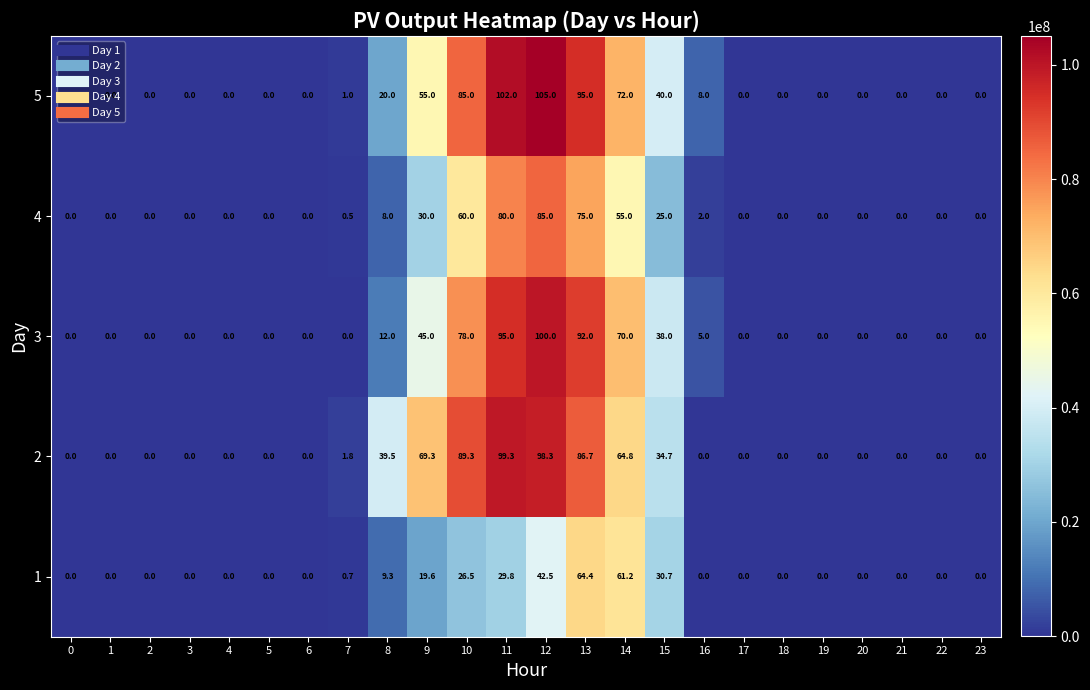

At which label does 4 reach its peak?

12